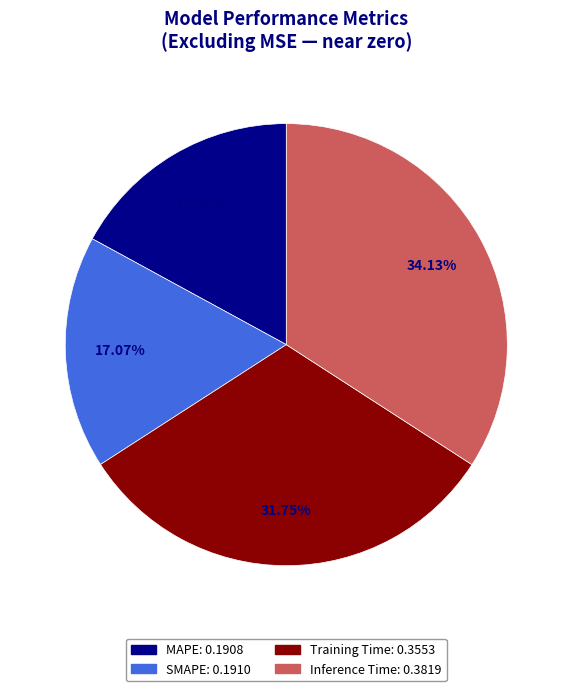

Which slice is the largest?

Inference Time